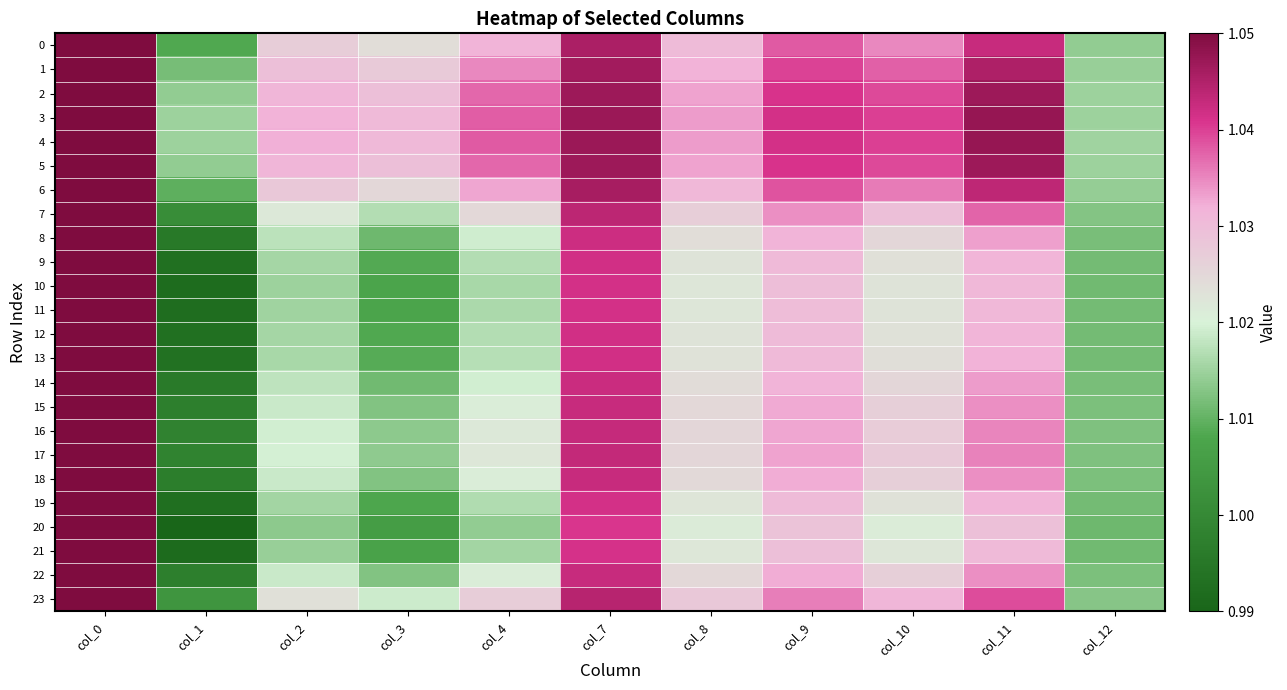

What is the total value across all series at col_2?

24.5